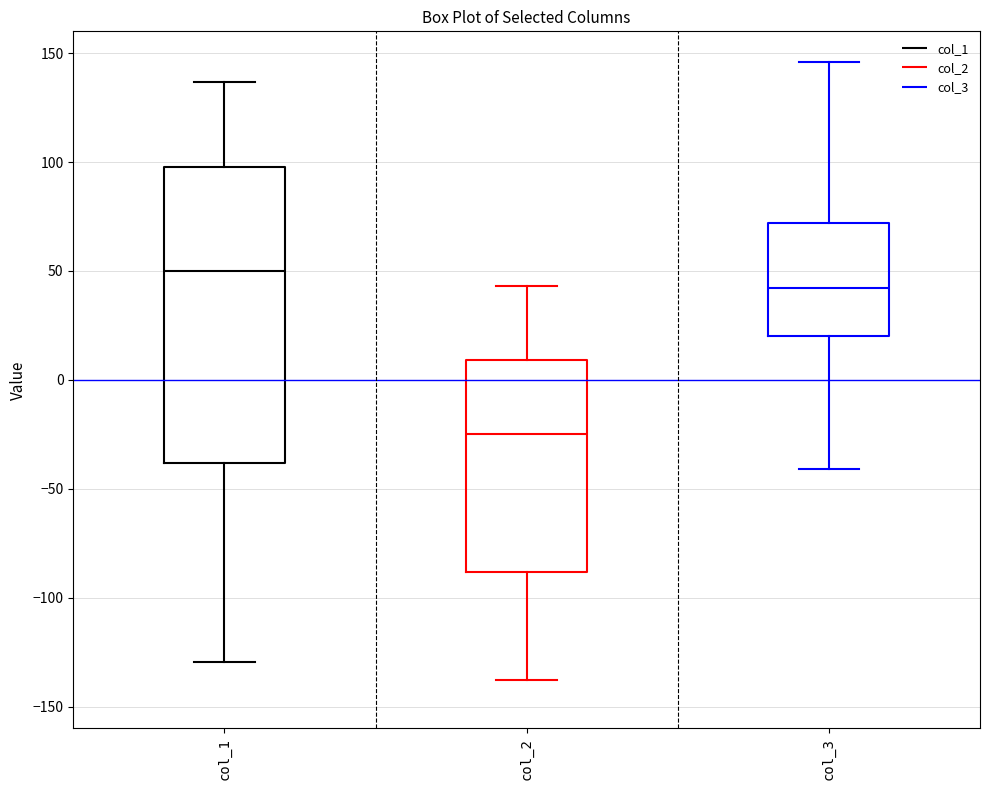

Where is the upper edge of the box for col_2 on the y-axis? The values are not printed on the chart, so give them approximately, as read against the axis.

10